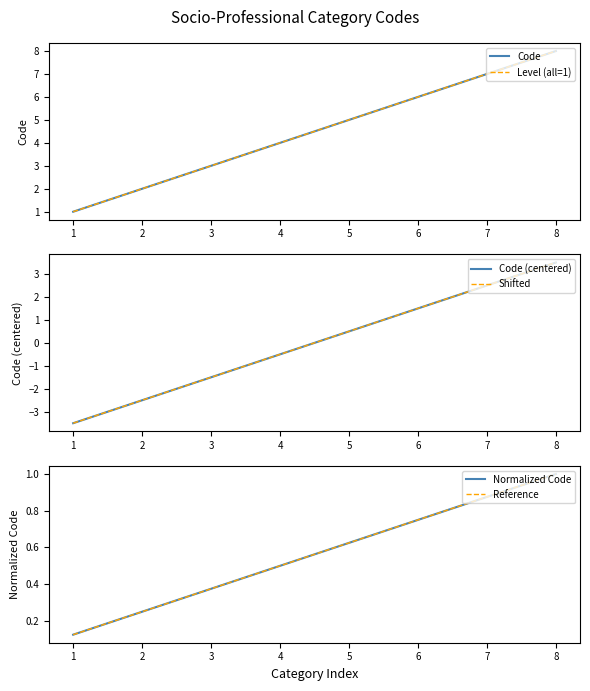

At which category does the chart reach its peak across all series?

8